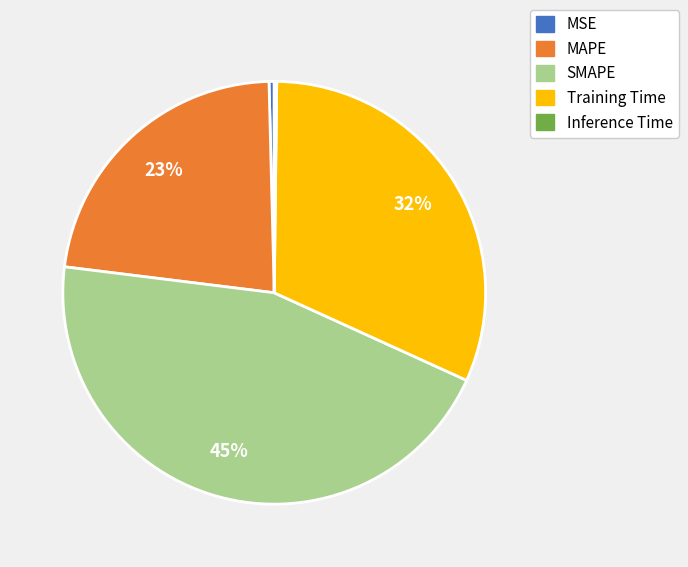

The MSE slice represents 10% of the pie. True or false?

False